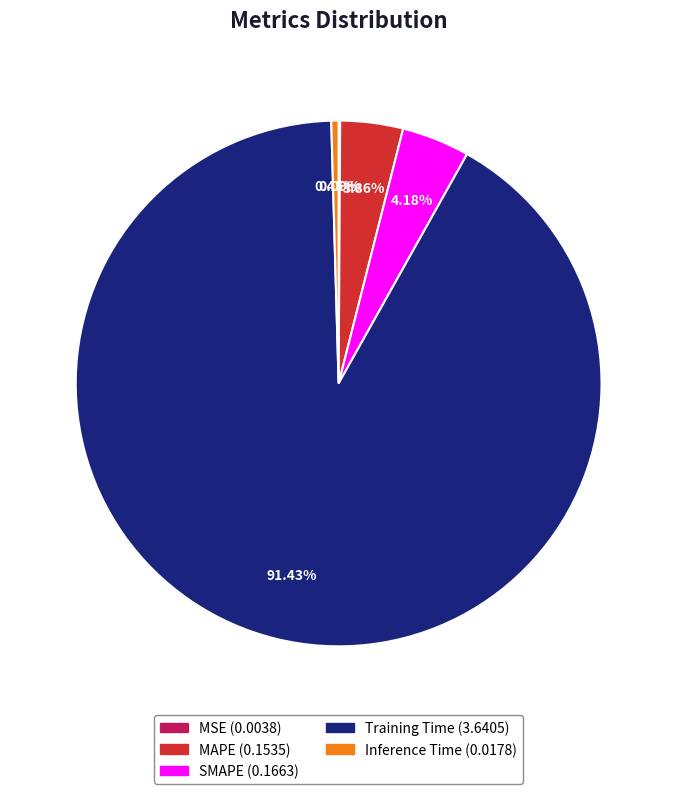

Which slice represents more than half of the pie?

Training Time